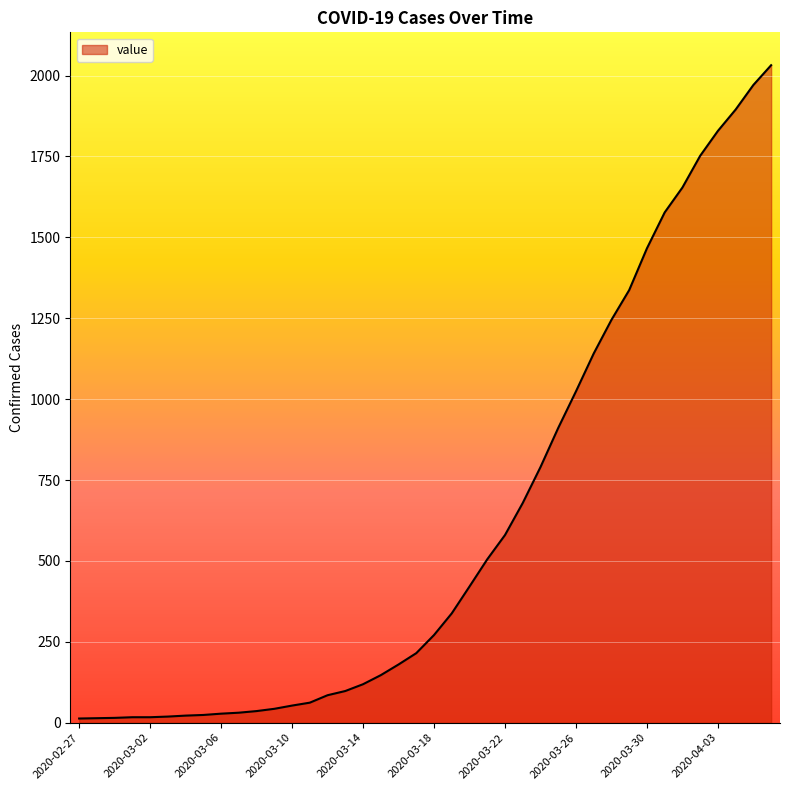

What is the greatest value displayed?

2032